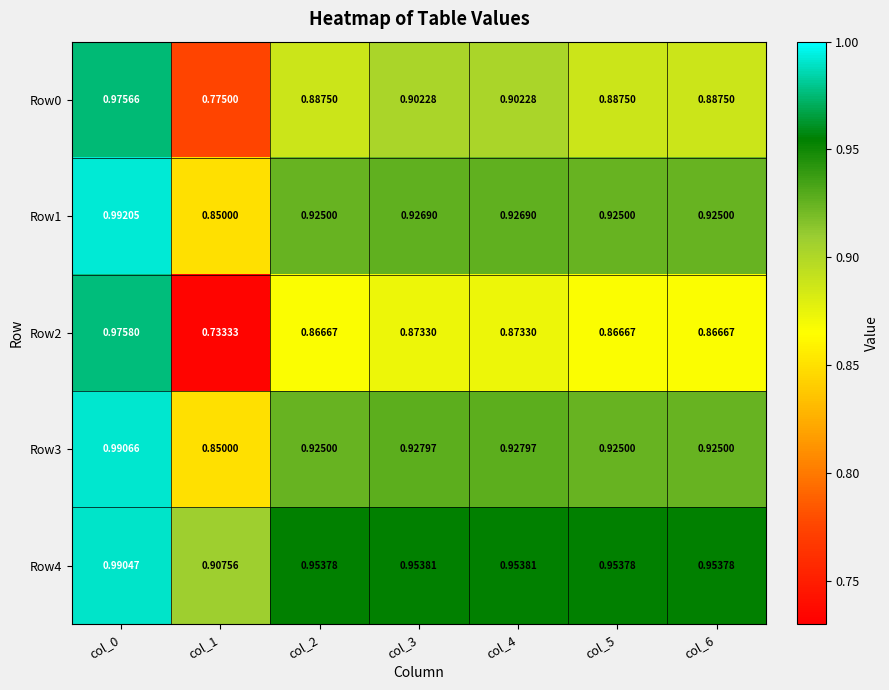

Between col_1 and col_6, which series saw the biggest shift?

Row2